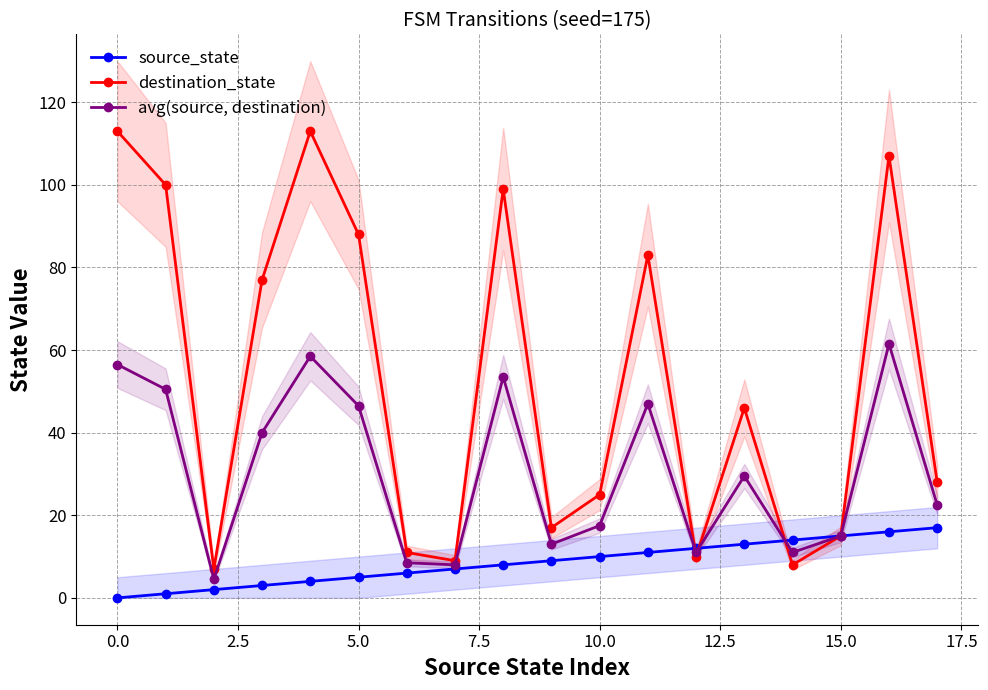

What is the minimum value for avg(source, destination)?

4.5